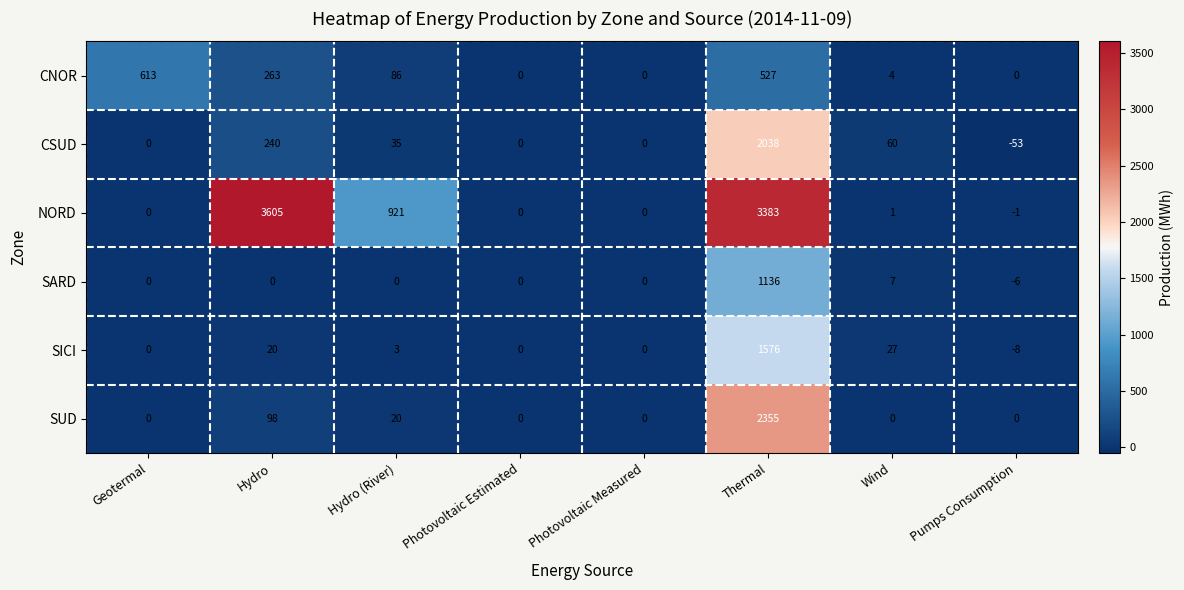

What is the smallest value displayed?

-53